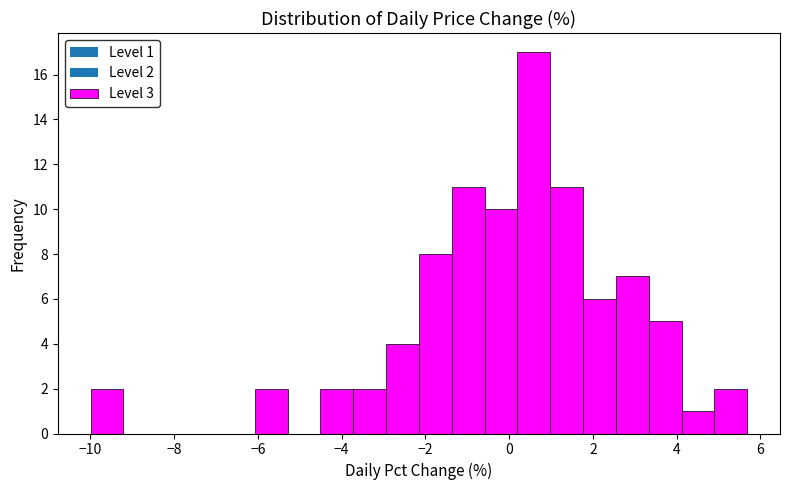

Read against the x-axis, roughly where is the centre of the tallest bar?

0.6